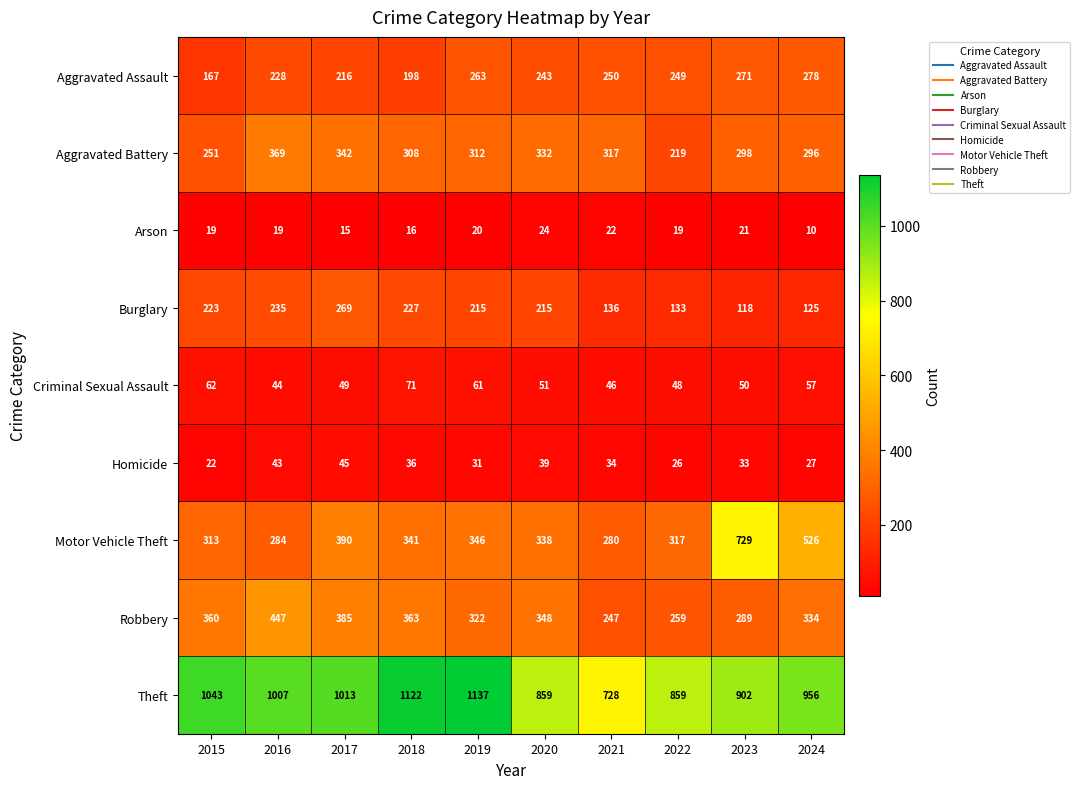

How many data points does each series have?

10